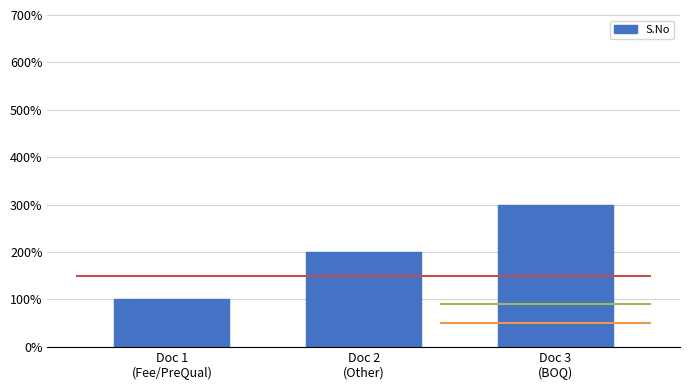

What is the smallest value displayed?

1